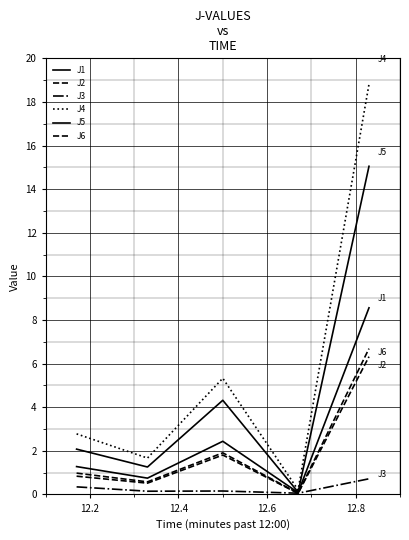

Does the chart display data point markers on the line(s)?

No